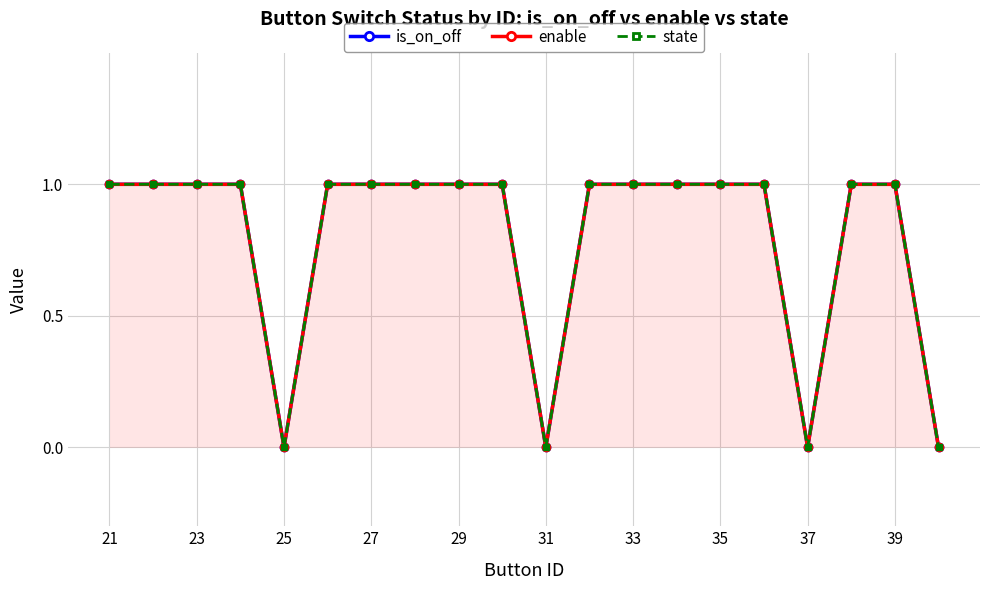

Which series has the largest total across all categories?

is_on_off